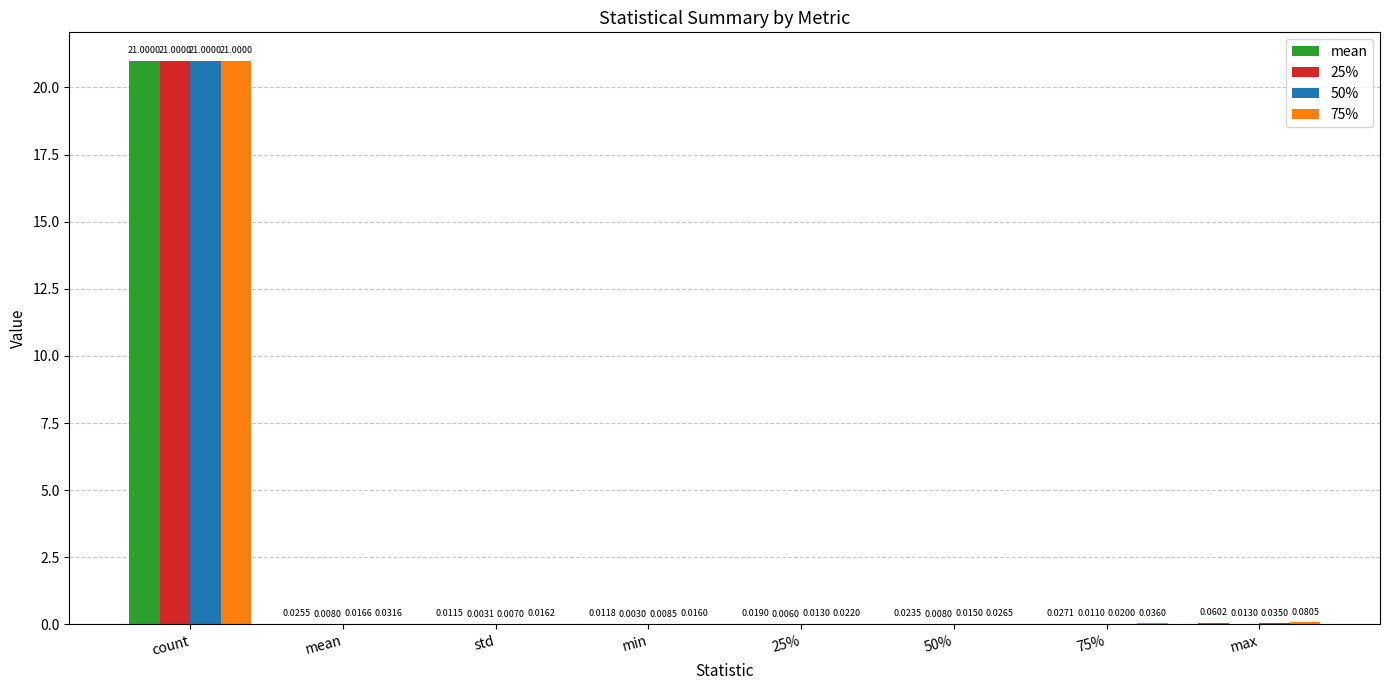

What is the sum of all 25% values?

21.1